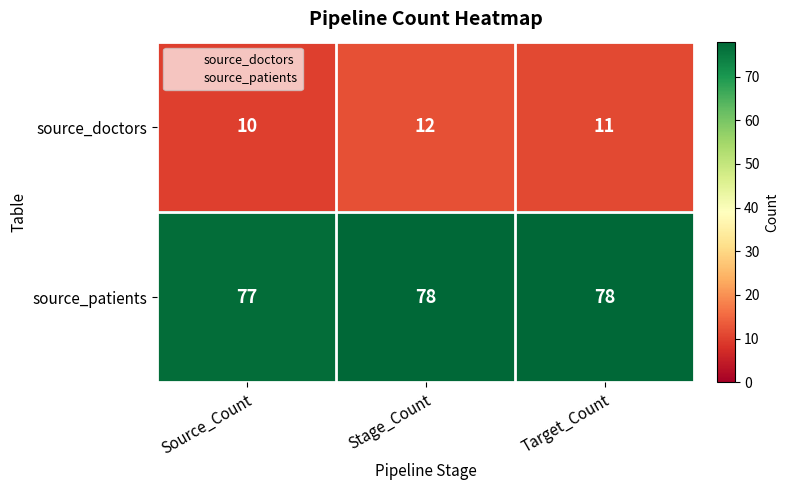

True or false: source_patients has a value of 127 at Stage_Count.

False